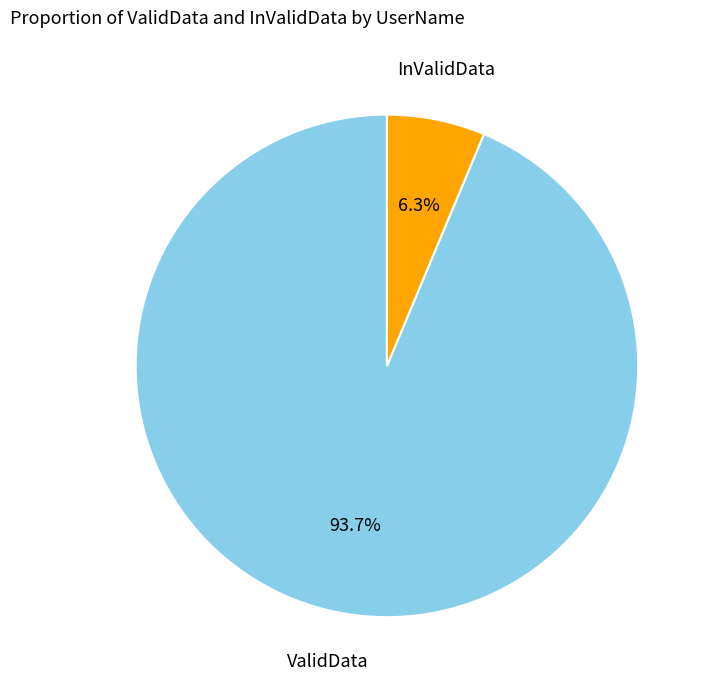

Do ValidData and InValidData together represent more than half of the pie?

Yes